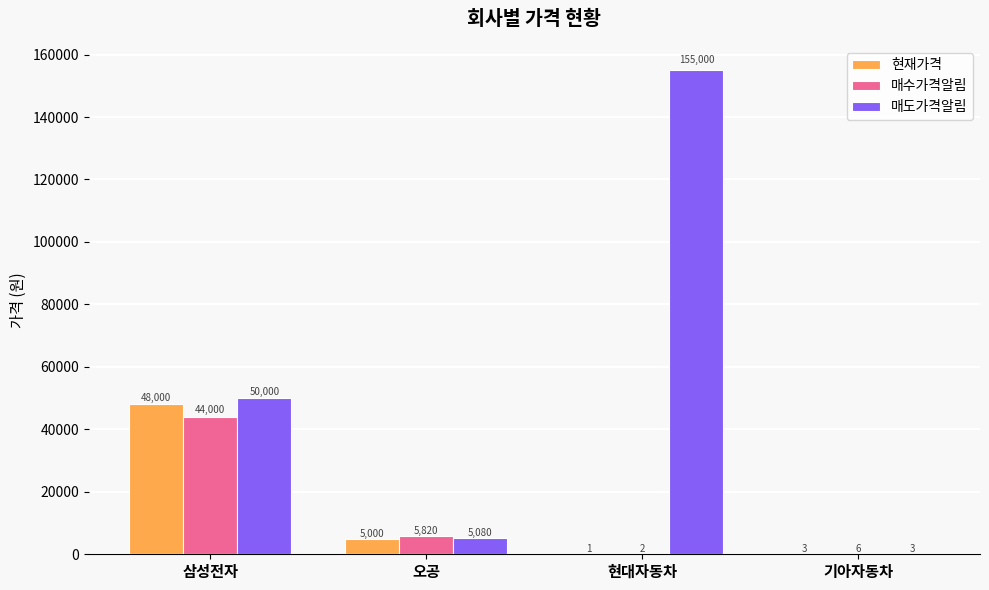

At which label is 매수가격알림 closest to 22001?

오공